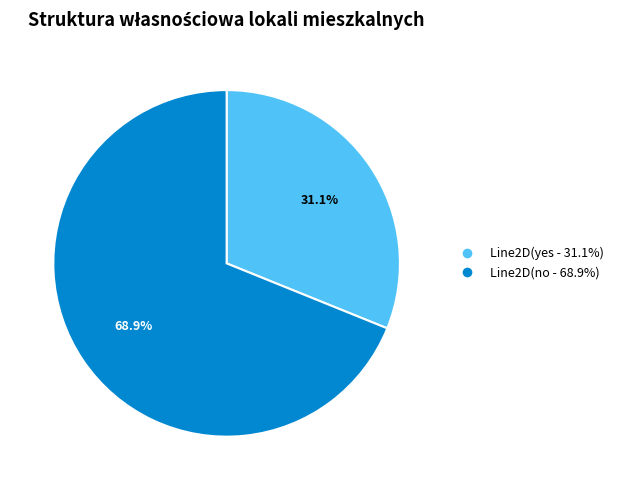

How many slices are in this pie chart?

2